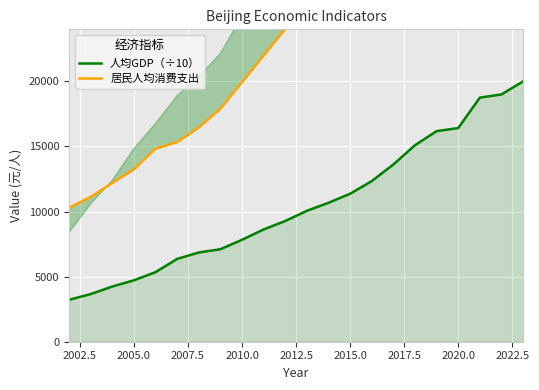

What is the value of the 人均GDP（÷10） point at the 1st from the left?

3223.1